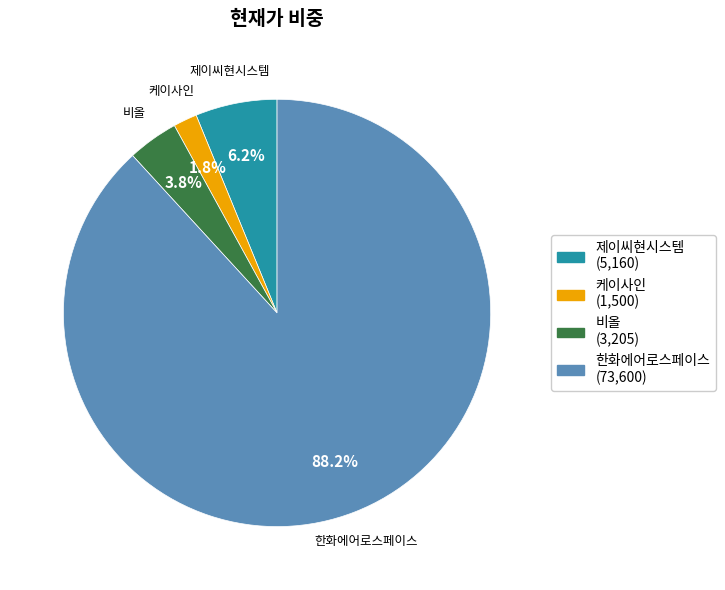

Is it true that 비올 is 4% of the pie?

True